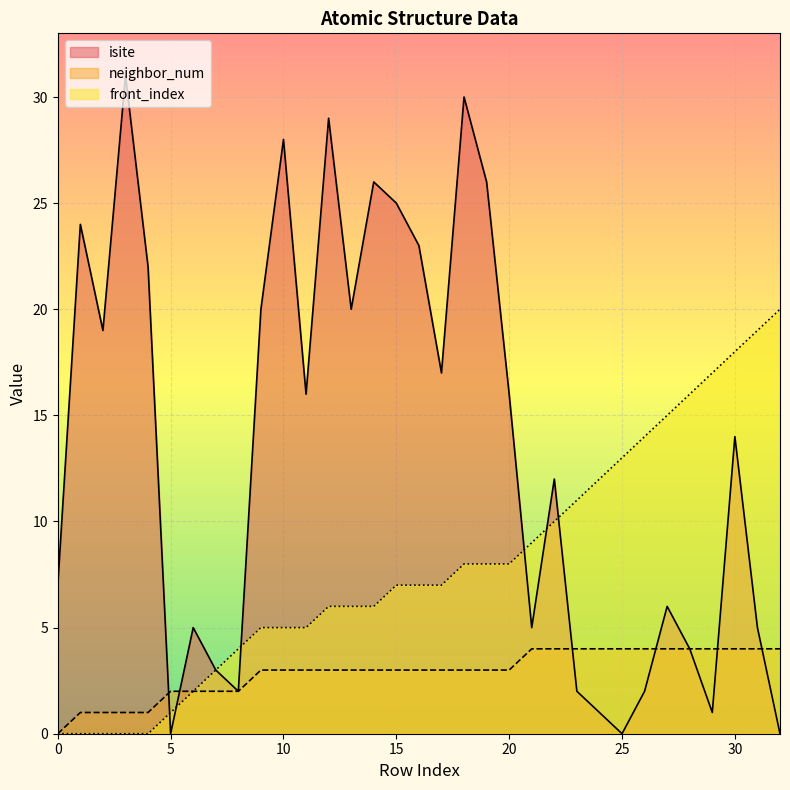

What is the difference between the front_index values at 5 and 32?

19